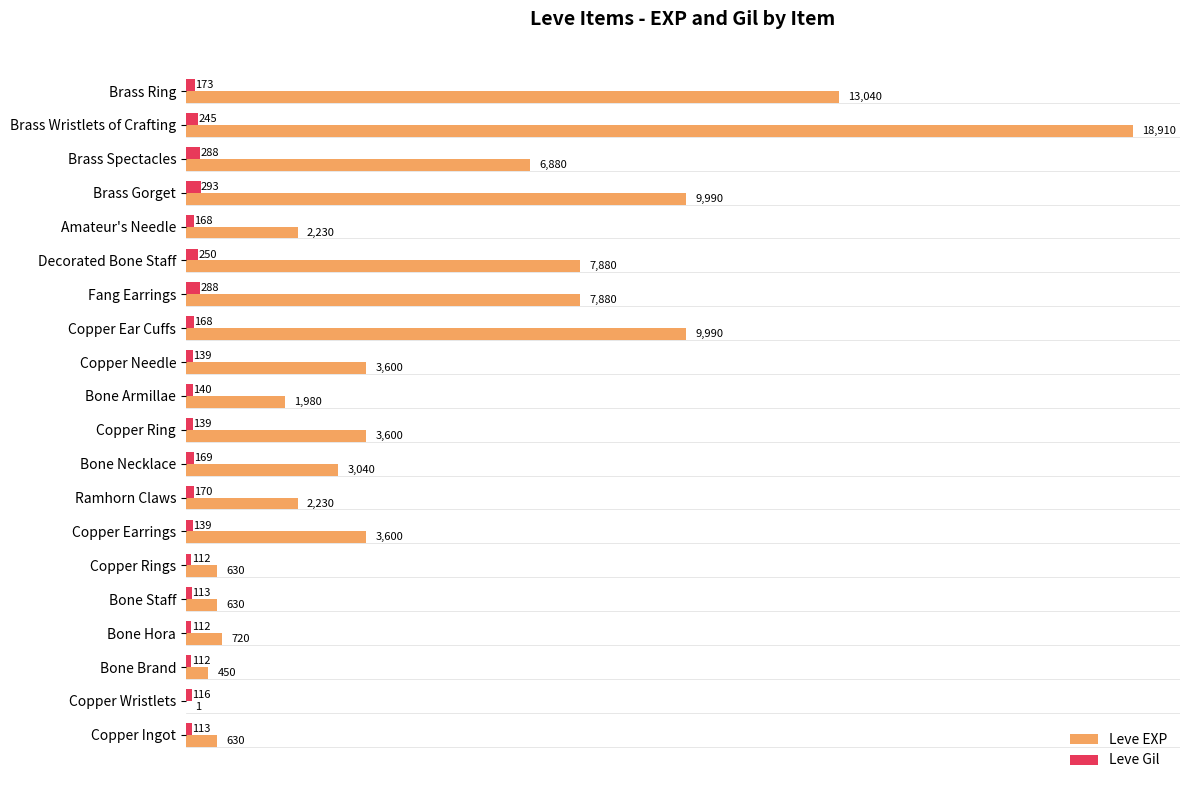

Which series changed the most between Bone Armillae and Brass Ring?

Leve EXP